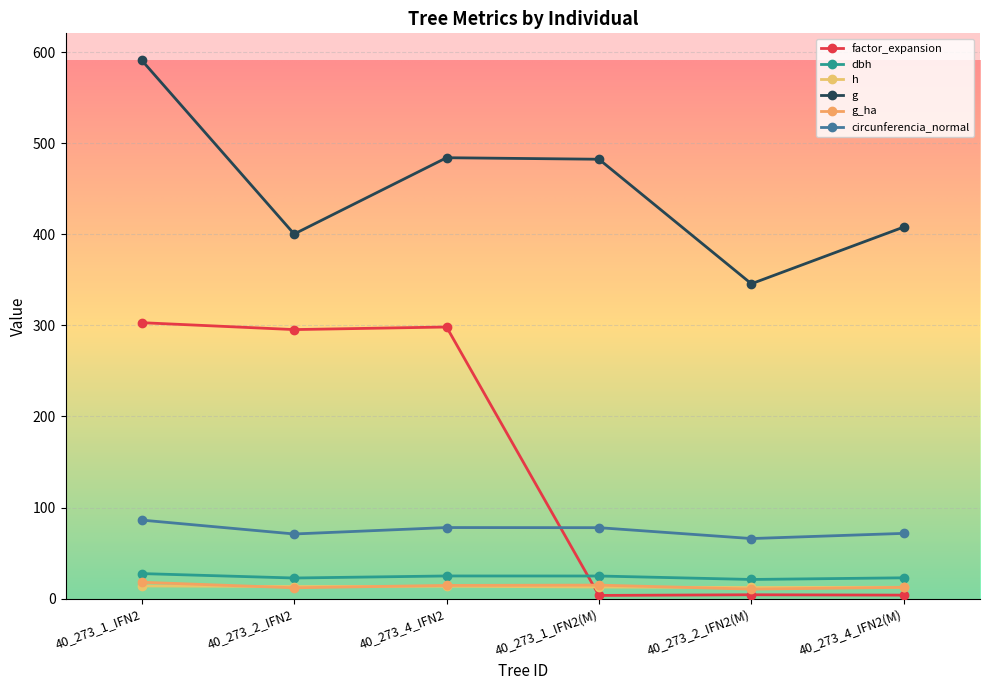

True or false: g and factor_expansion intersect in this chart.

False